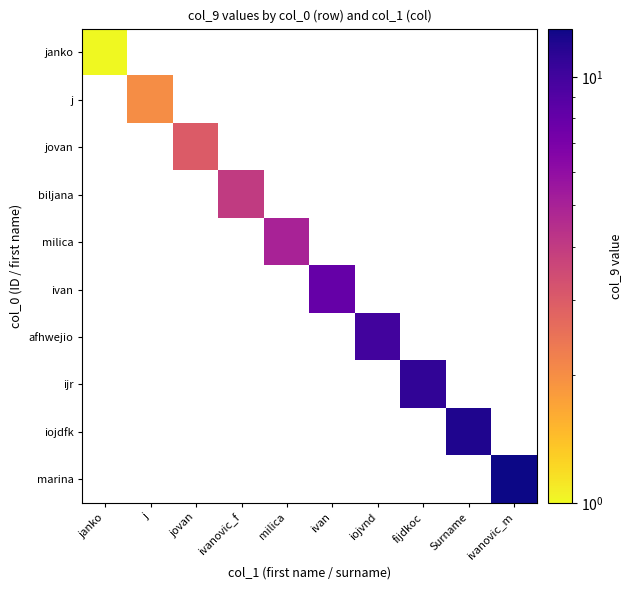

At which label is janko closest to 1?

janko